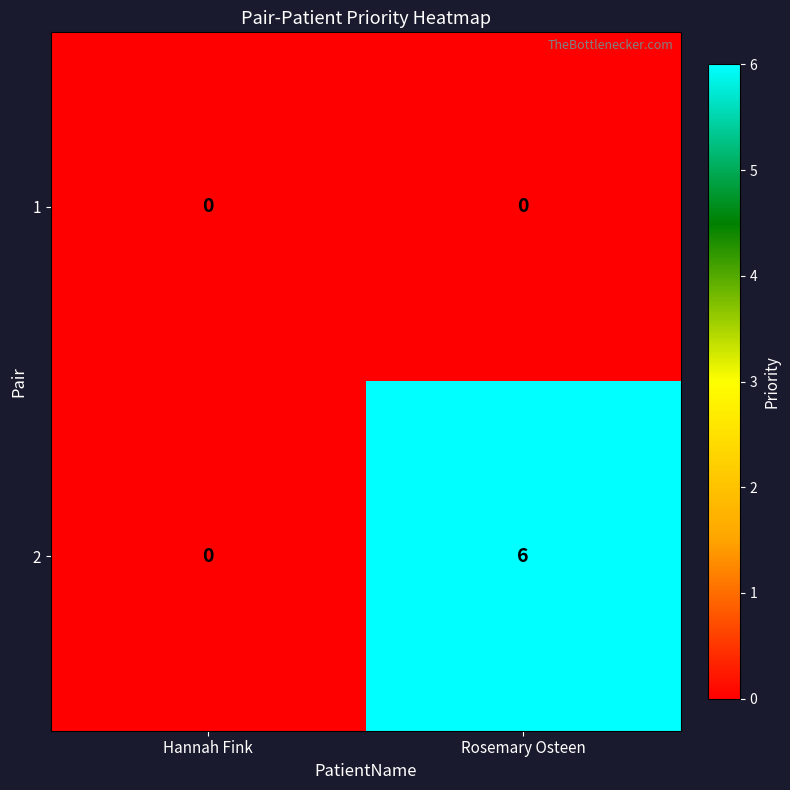

How many series are shown in this chart?

2